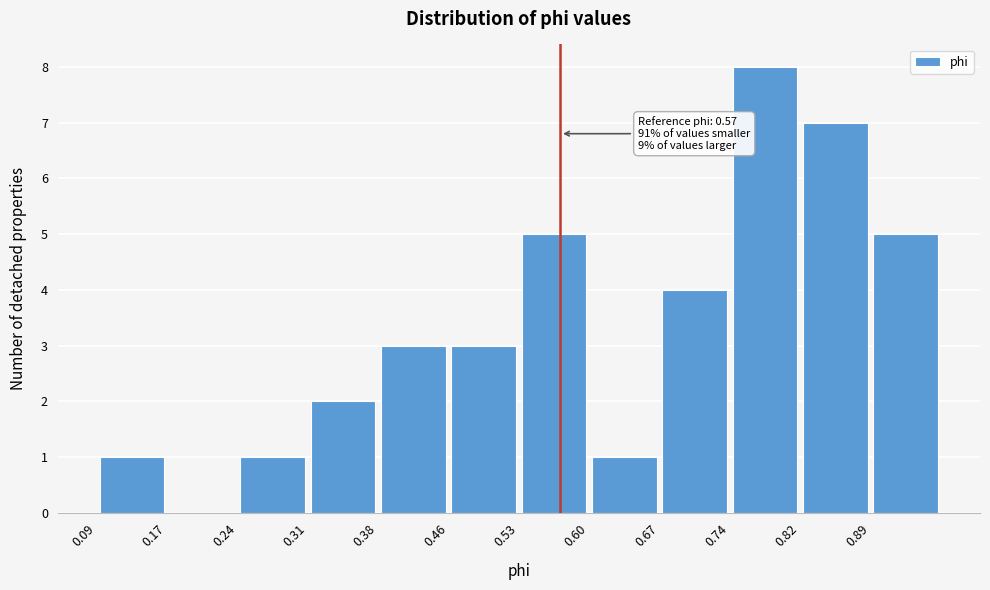

Over which range of the x-axis is the bar tallest?

0.74 to 0.82